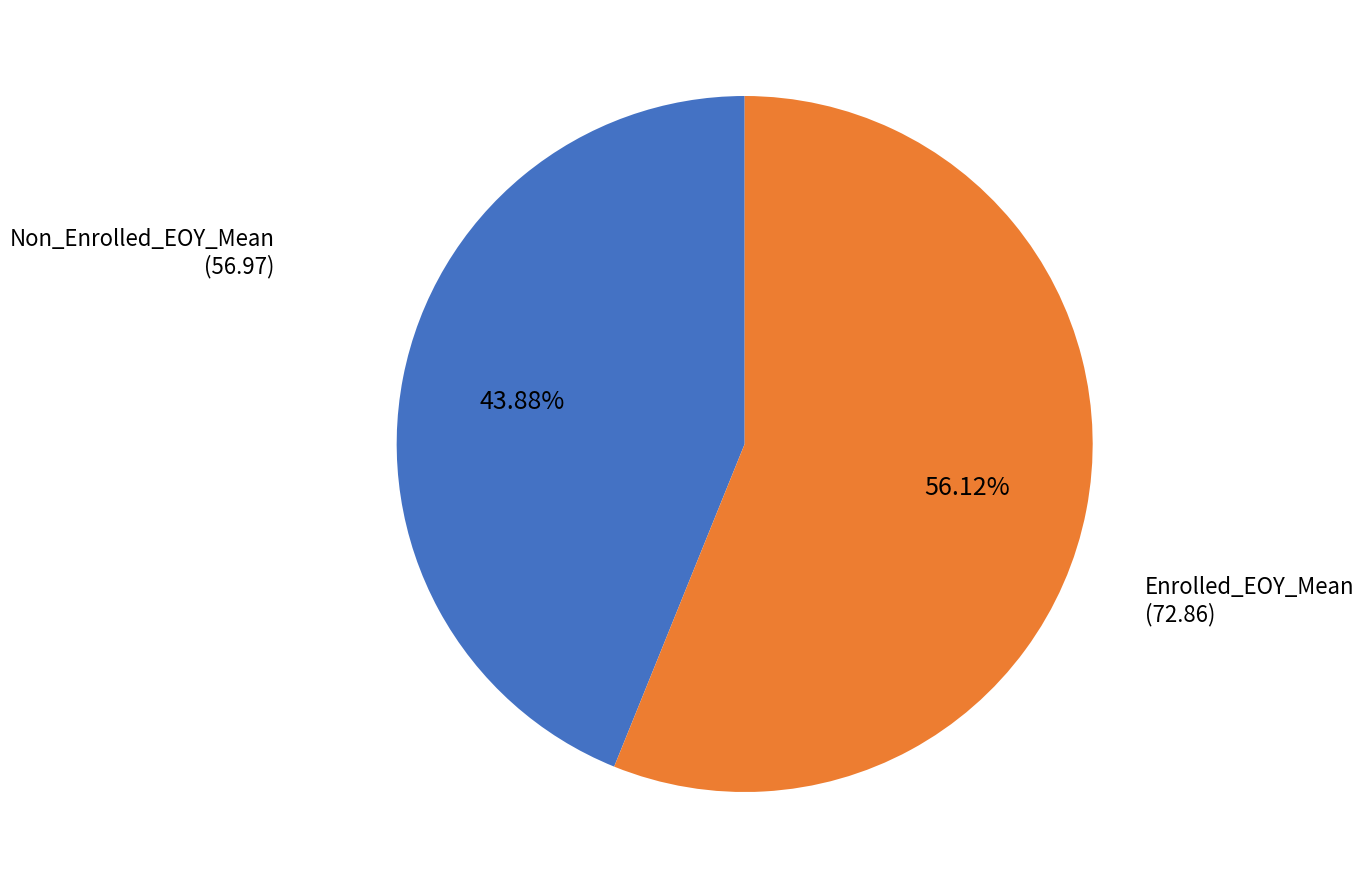

Is there any slice that represents more than half of the pie?

Yes